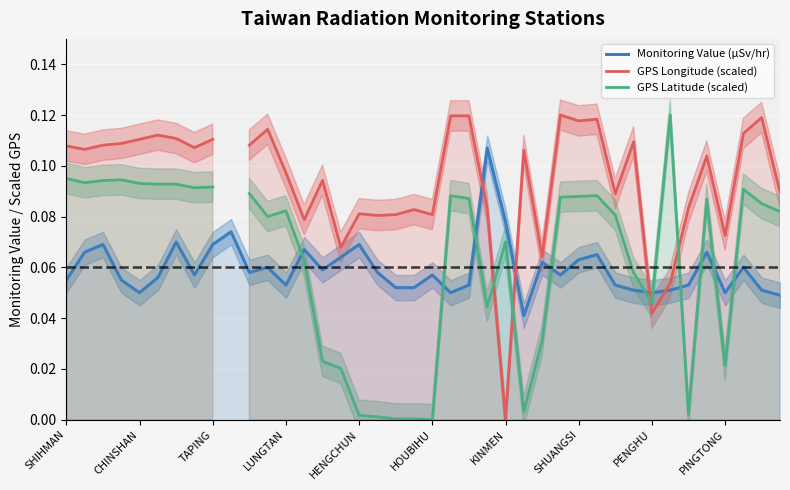

The value of GPS Latitude (scaled) at CHINSHAN is 0.0. True or false?

False